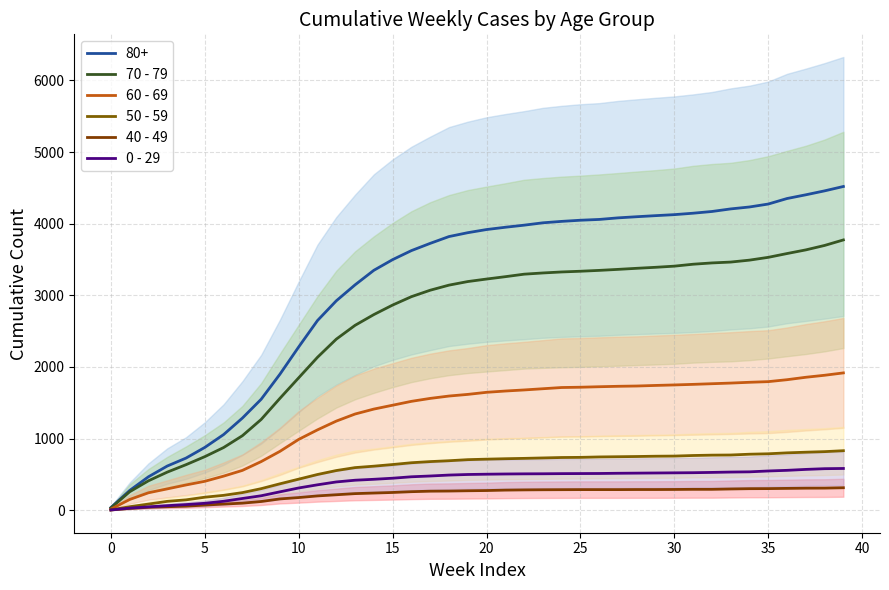

At how many categories does at least one series exceed 1442?

31